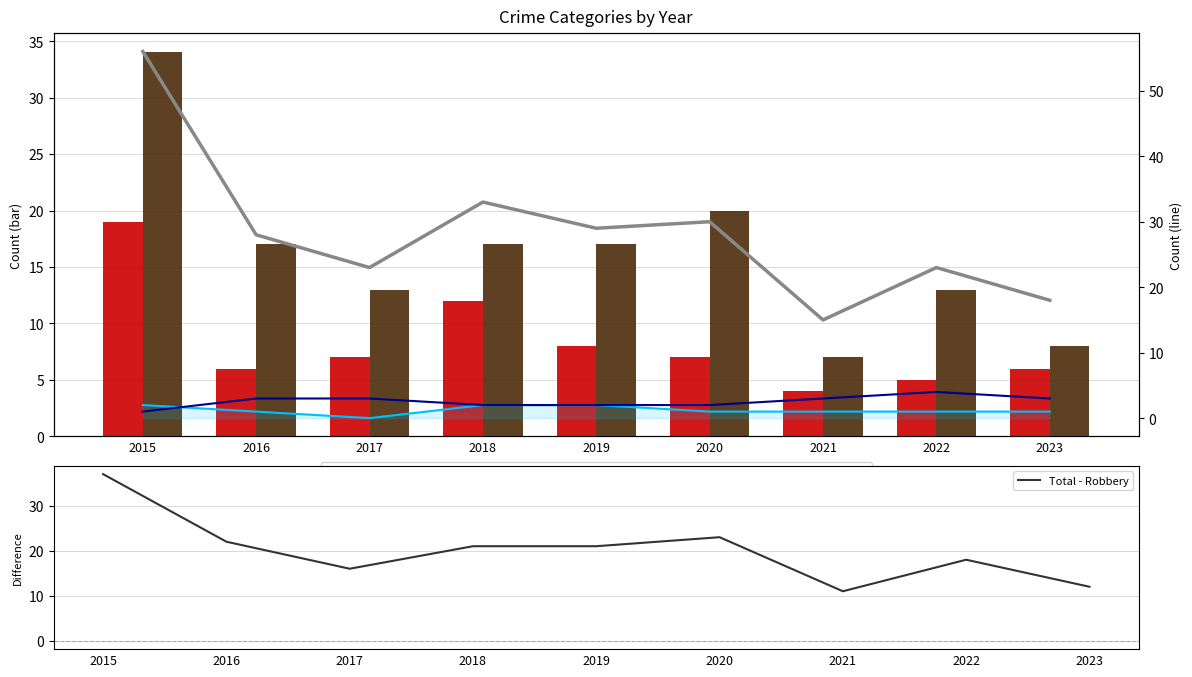

The value of Aggravated Assault at 2016 is 1. True or false?

True